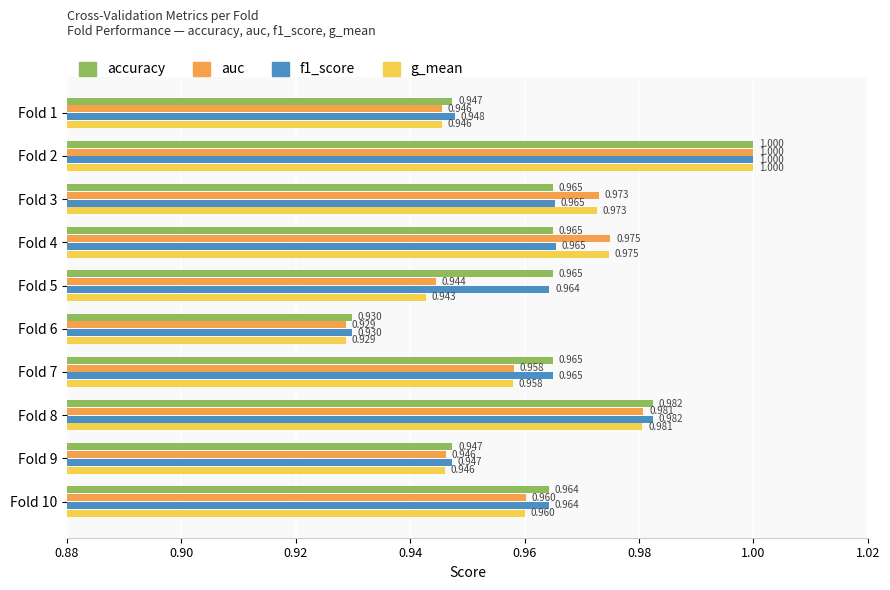

What position from the left is 8?

9